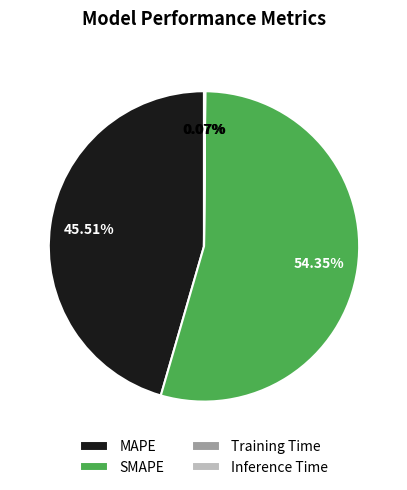

What percentage is NOT represented by MAPE?

54.5%